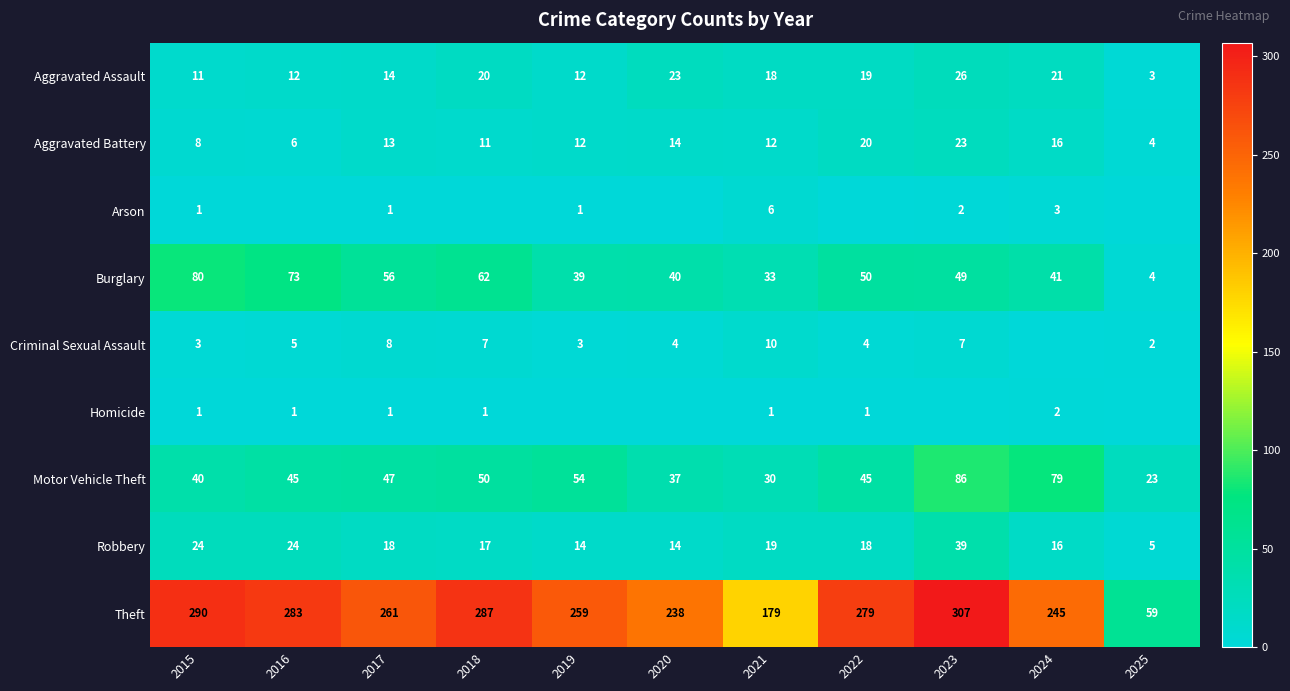

What is the lowest value of the Aggravated Assault series?

3